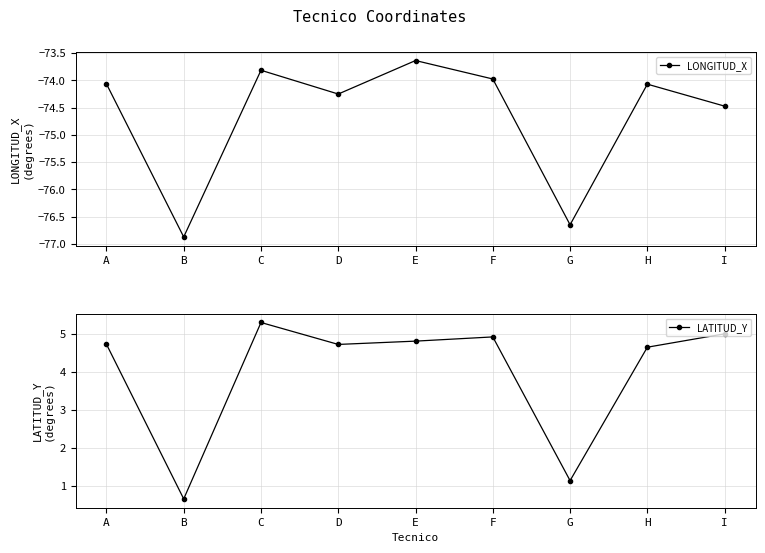

Where is the first local minimum for LONGITUD_X?

B